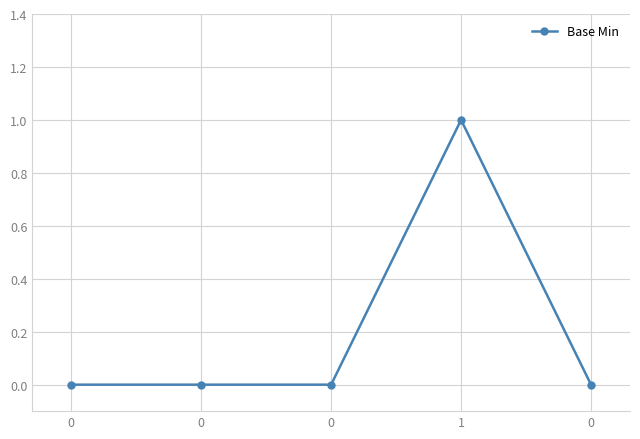

Does the chart have visible grid lines?

Yes